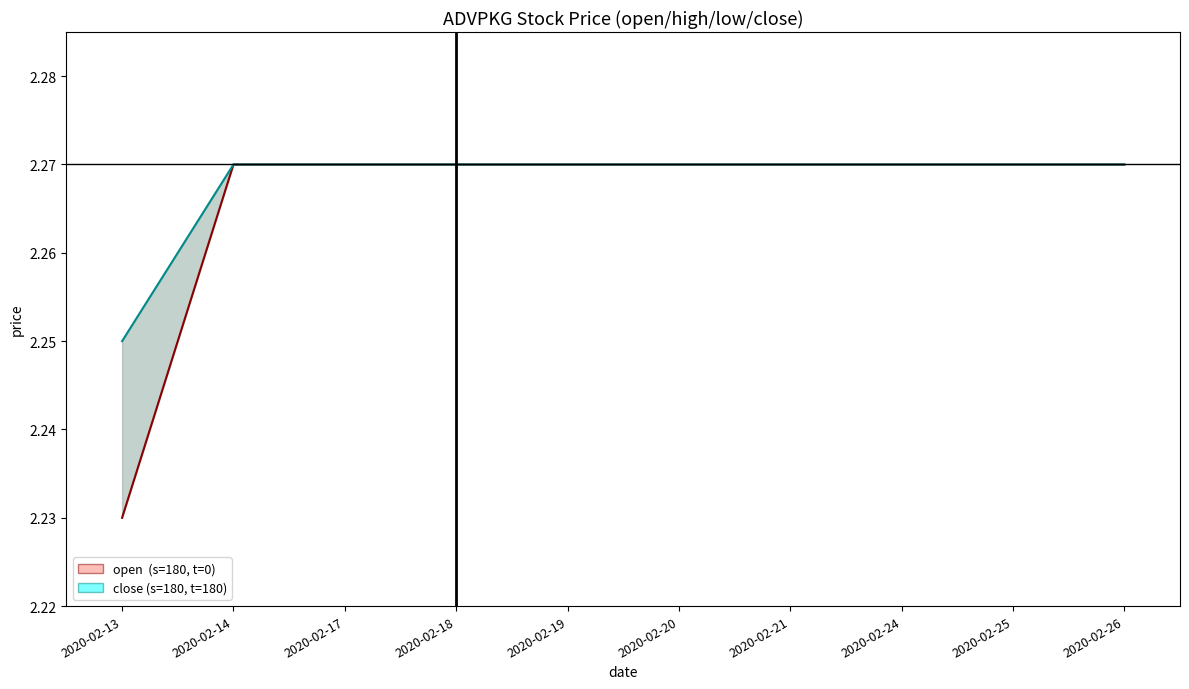

What is the value of the close (s=180, t=180) point at the 3rd from the left?

2.3